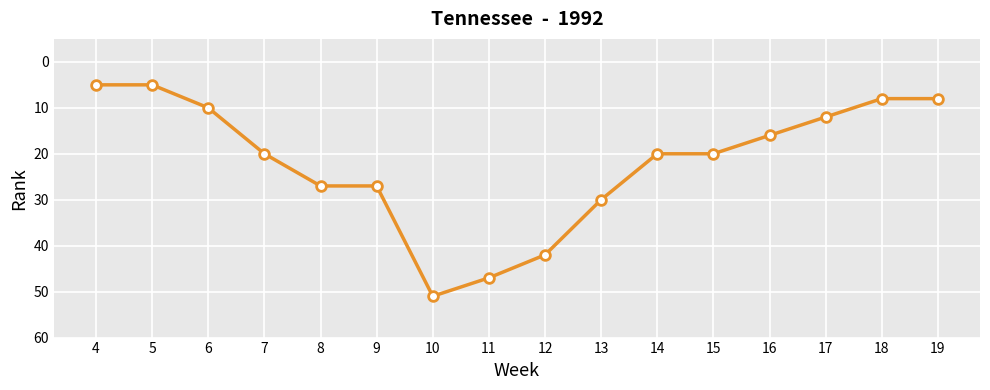

Which category has the highest value across all series?

10